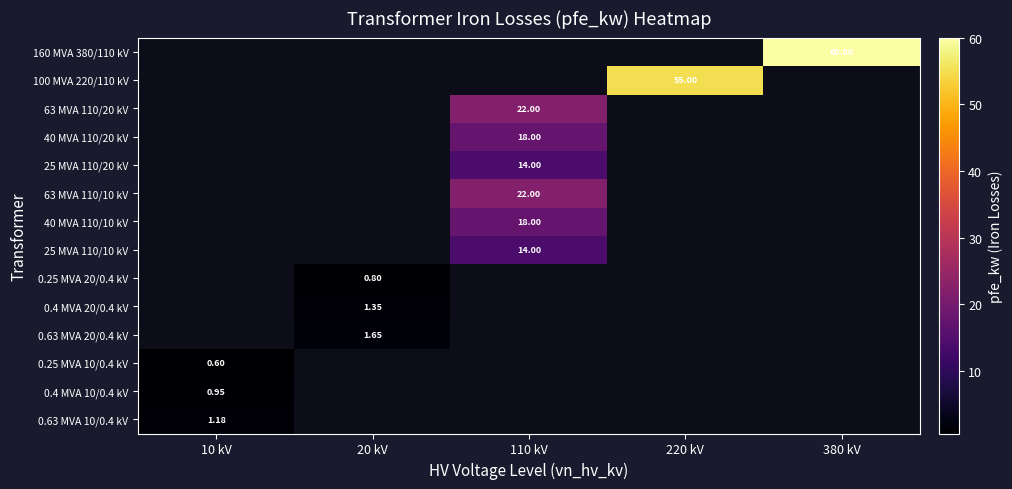

How many values in 25 MVA 110/10 kV are above zero?

1